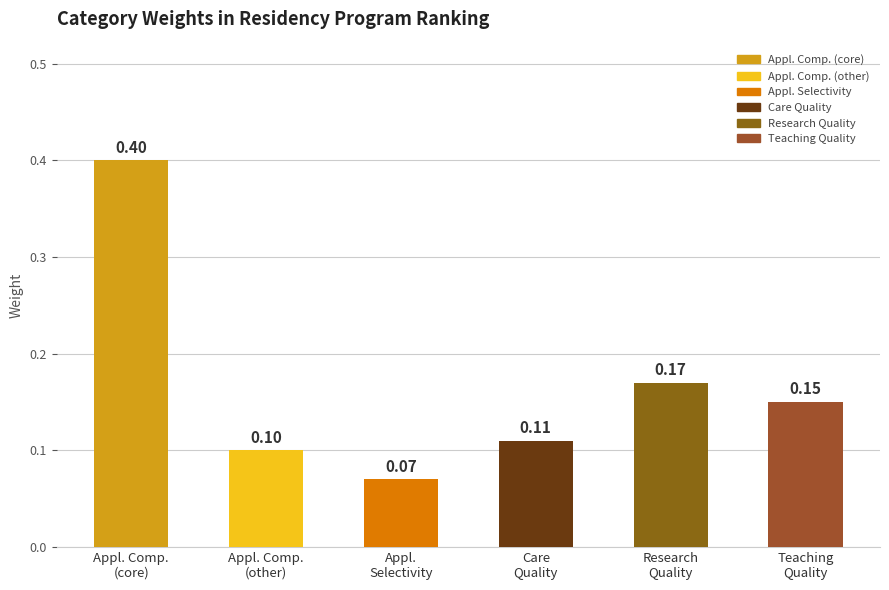

List the labels in order of value, smallest first.

Appl.
Selectivity, Appl. Comp.
(other), Care
Quality, Teaching
Quality, Research
Quality, Appl. Comp.
(core)